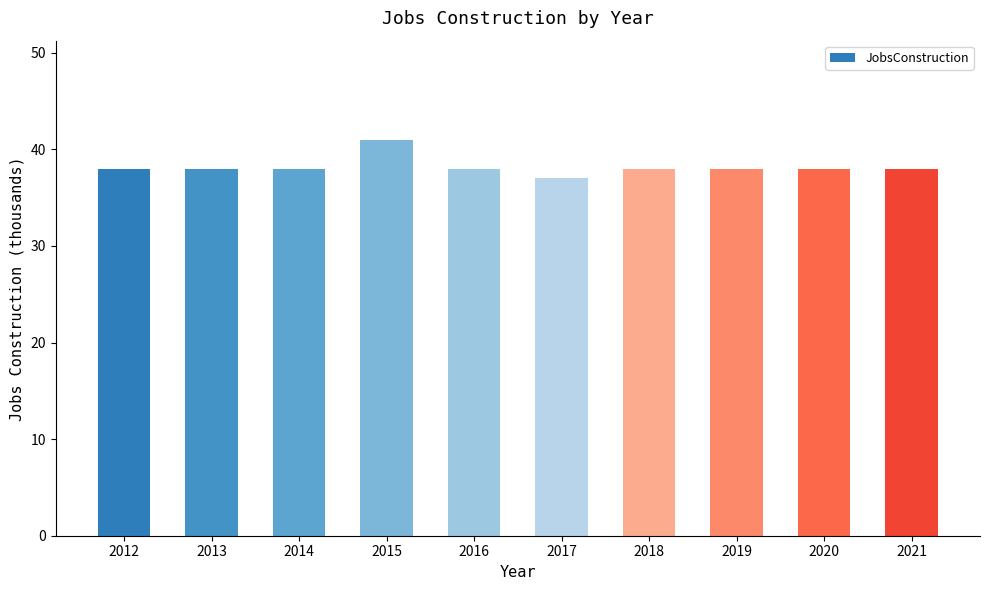

Which category has the lowest value across all series?

2017